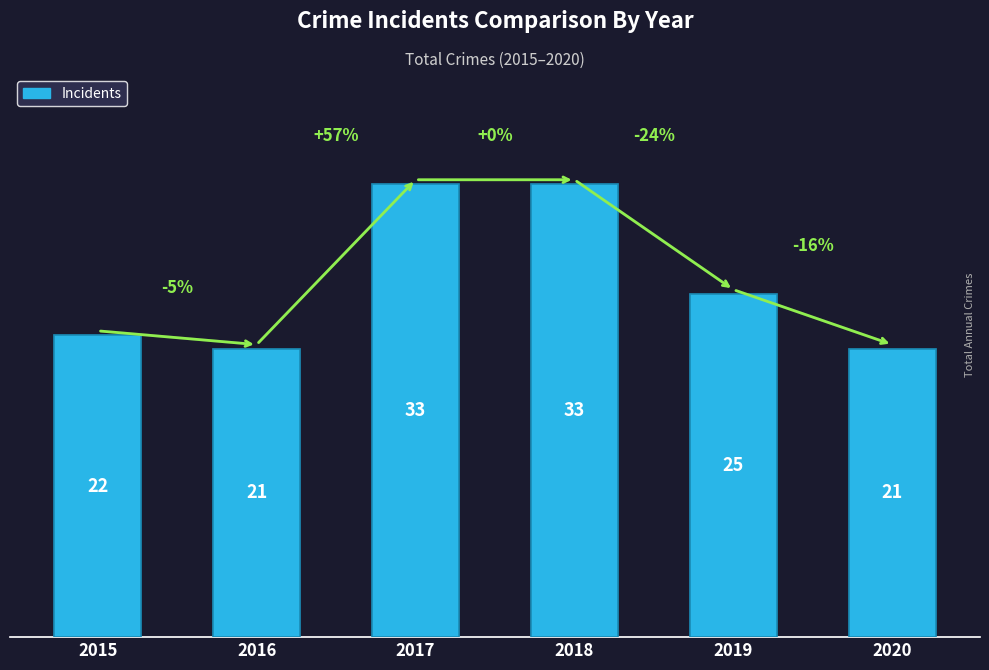

What is the ratio of the value at 2019 to the value at 2018?

0.8